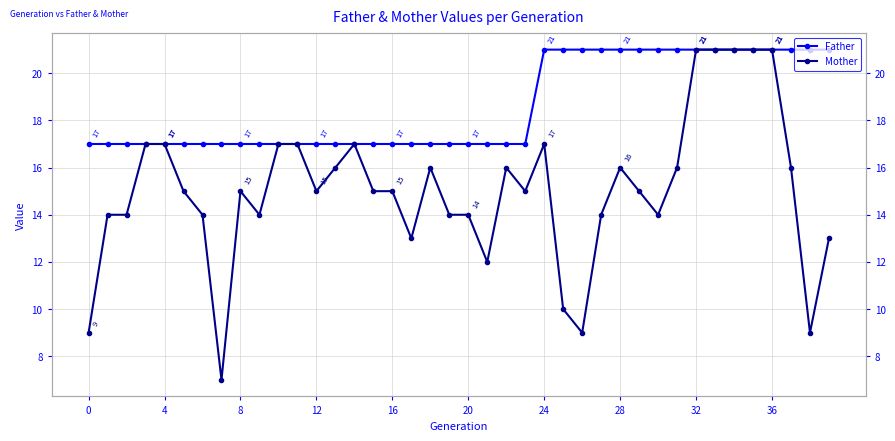

Which series changed the most between 17 and 32?

Mother